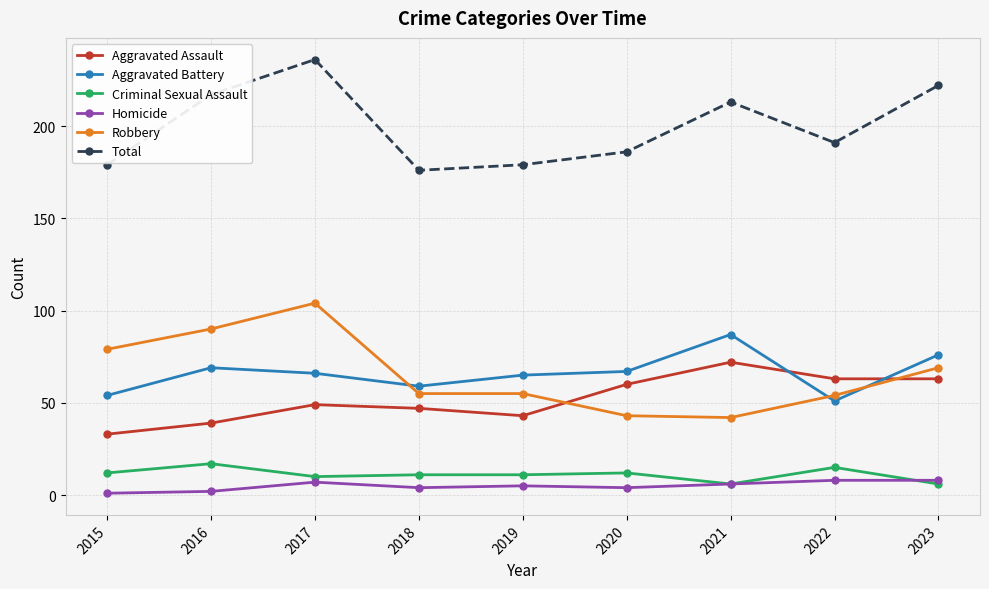

True or false: Total and Aggravated Battery cross at least once.

False